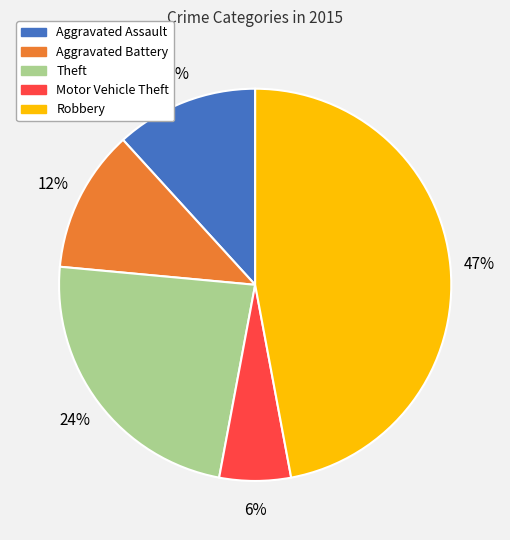

To the nearest percent, what is the average slice percentage?

20%